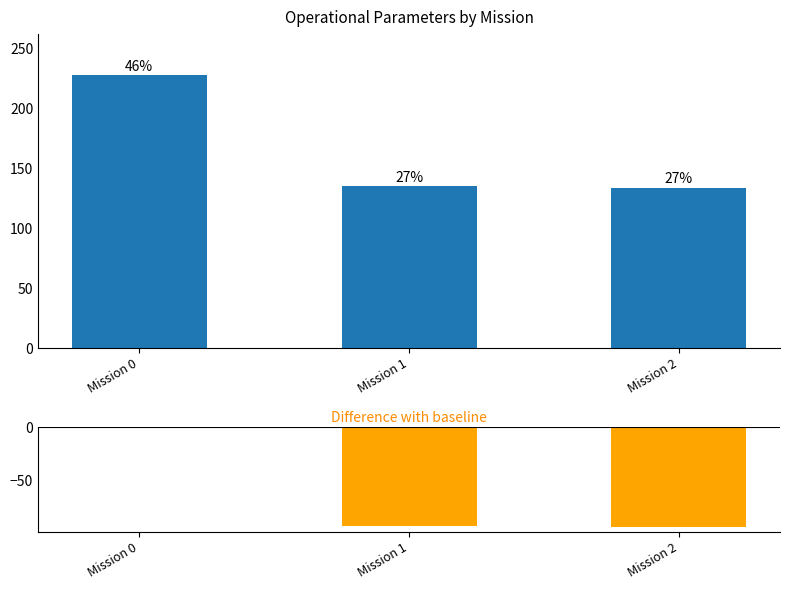

Reading right to left, extract all data points from this chart.

N° Voos: 134	135	228
Difference with previous baseline: -94	-93	0